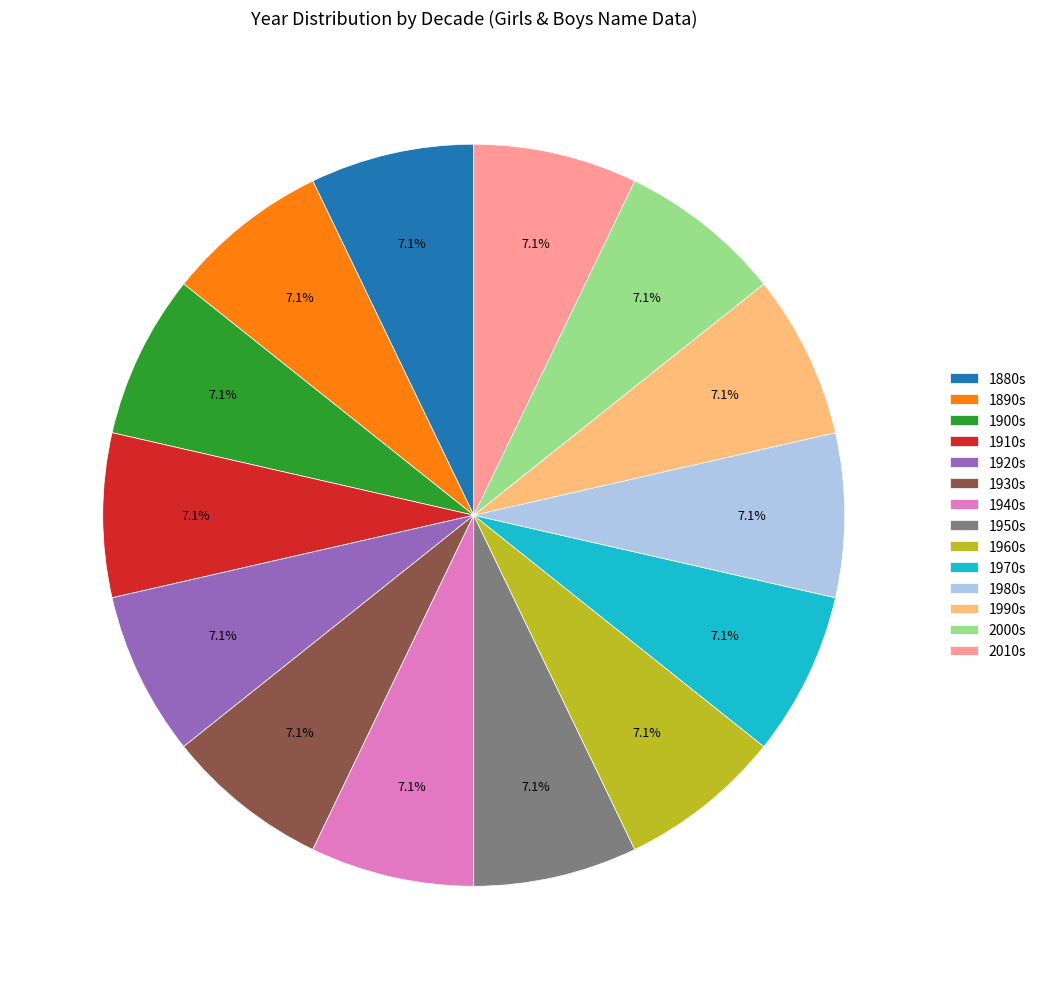

Does any single category account for the majority?

No